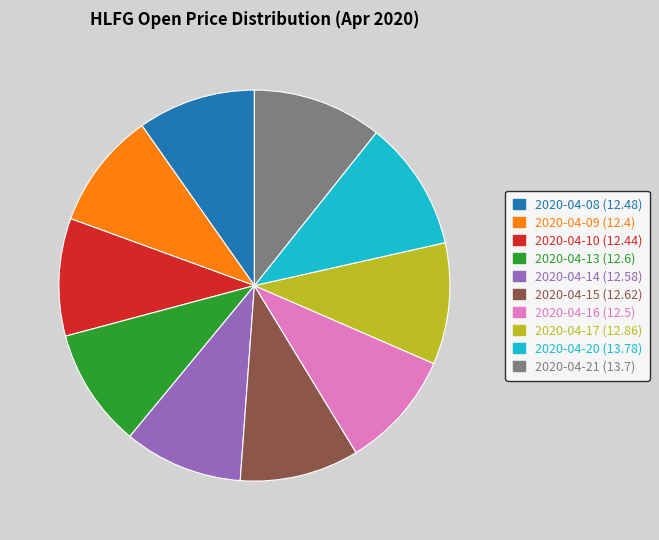

Does 2020-04-09 (12.4) account for over 50% of the chart?

No